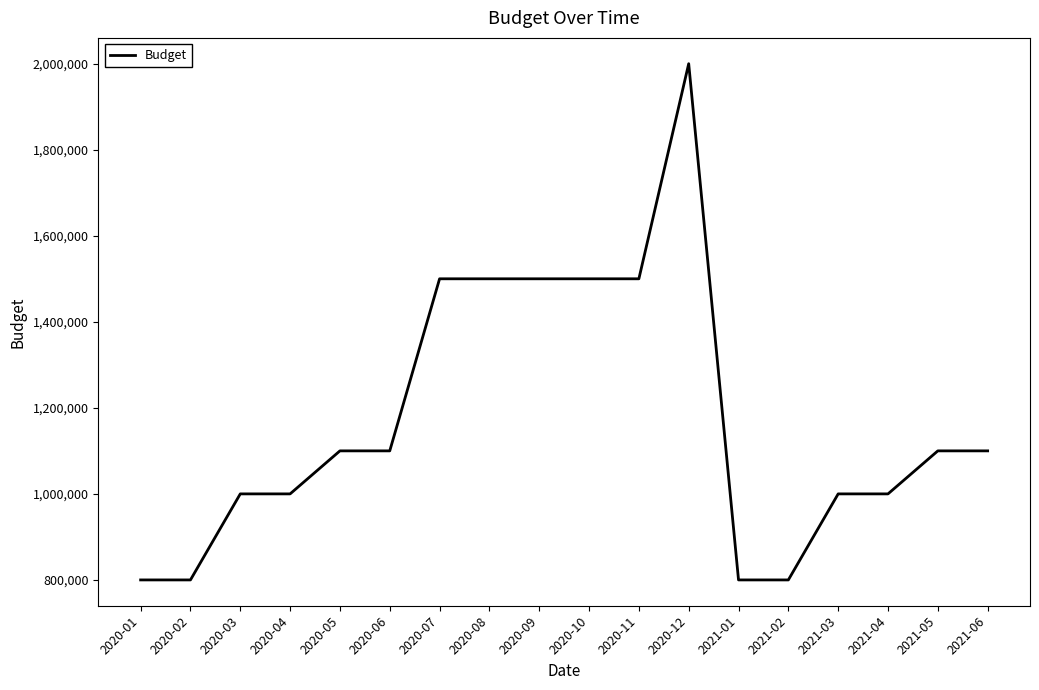

How many lines are shown in the chart?

1